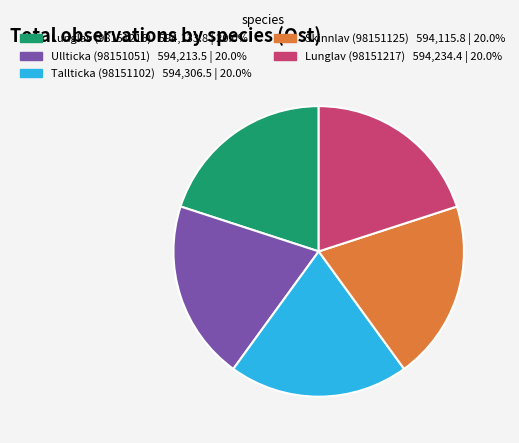

Is there any slice that represents more than half of the pie?

No